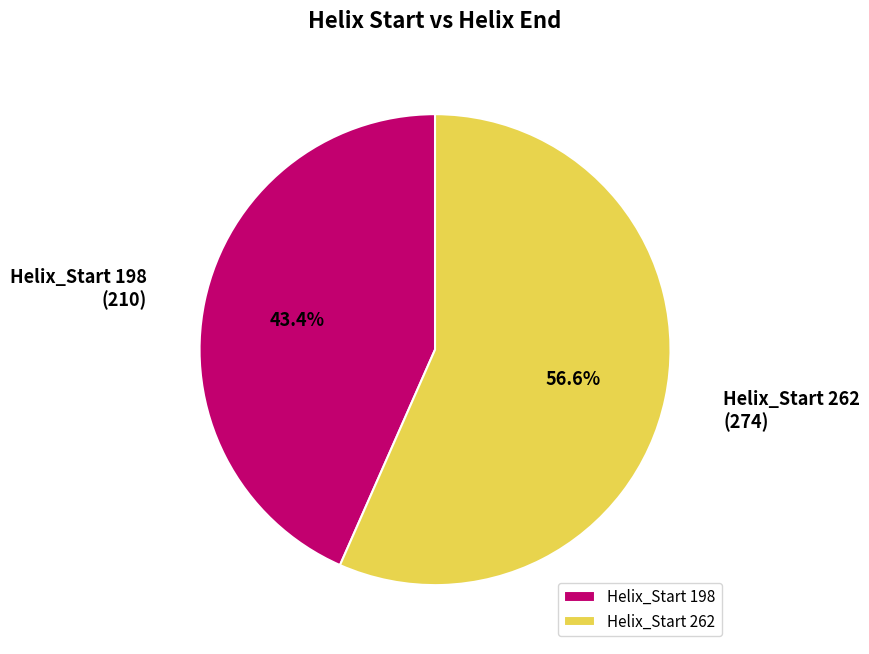

To the nearest percent, what is the average slice percentage?

50%